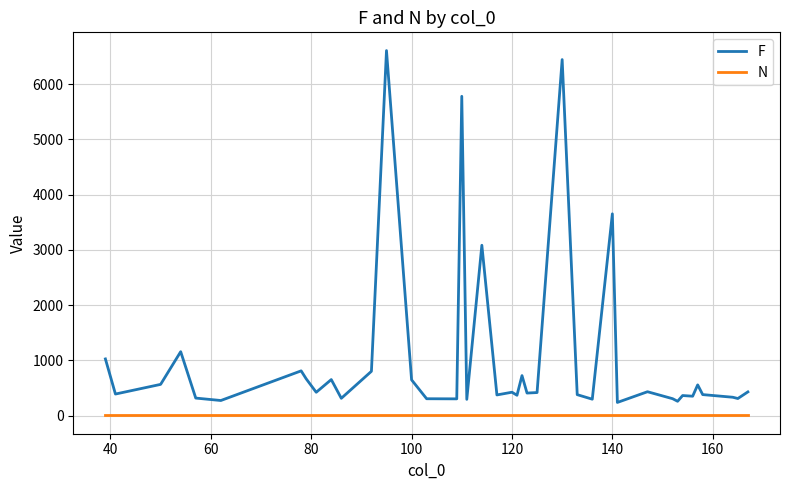

Which series has the largest total across all categories?

F